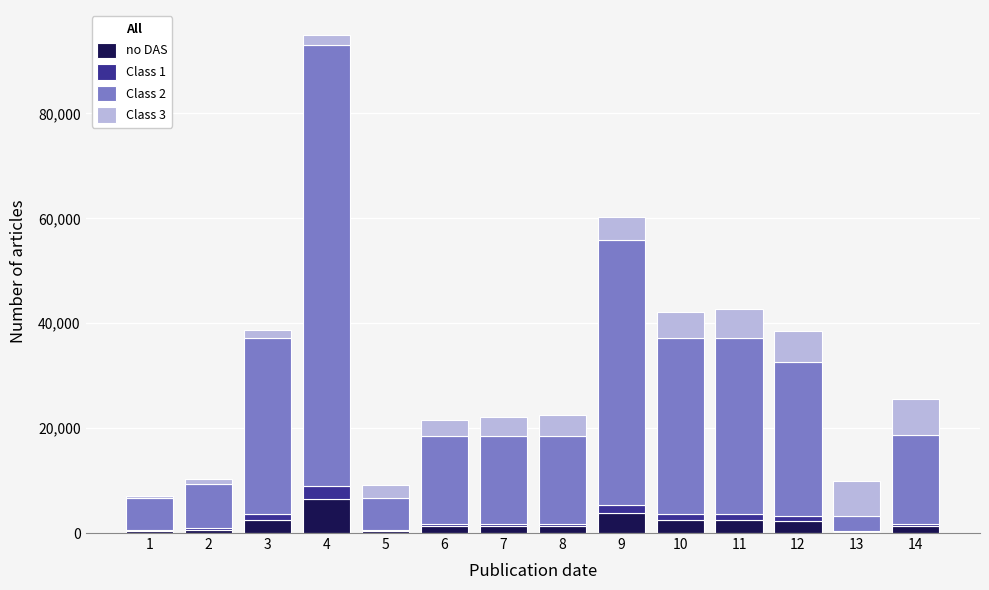

At which category is the sum across all series the highest?

4